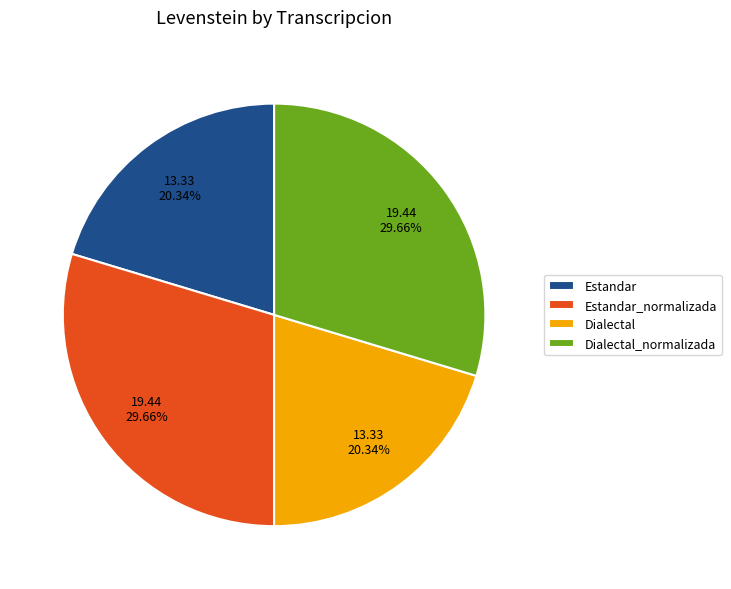

What percentage is the Dialectal_normalizada slice, to the nearest percent?

30%